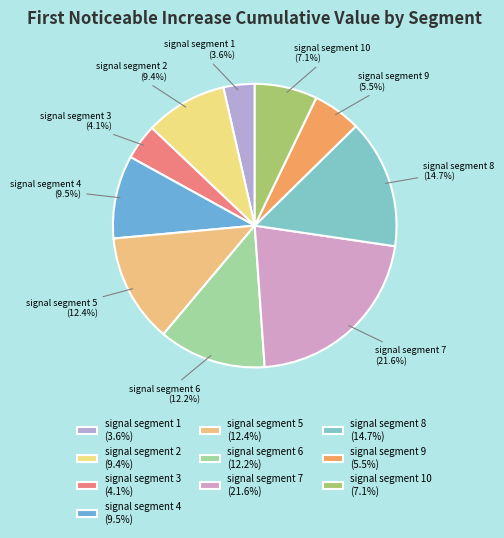

Combined, what portion of the pie is signal segment 3 and signal segment 6?

16.3%